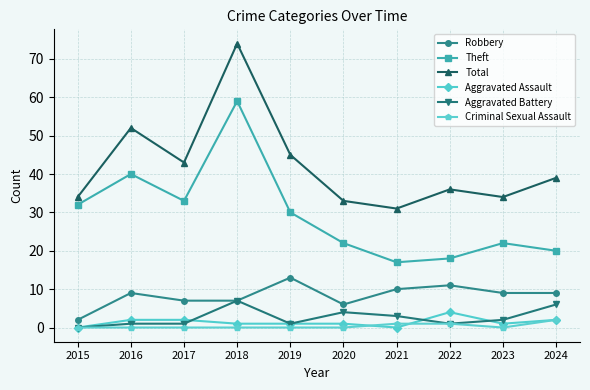

What is the value of the Aggravated Battery point at the 8th from the left?

1